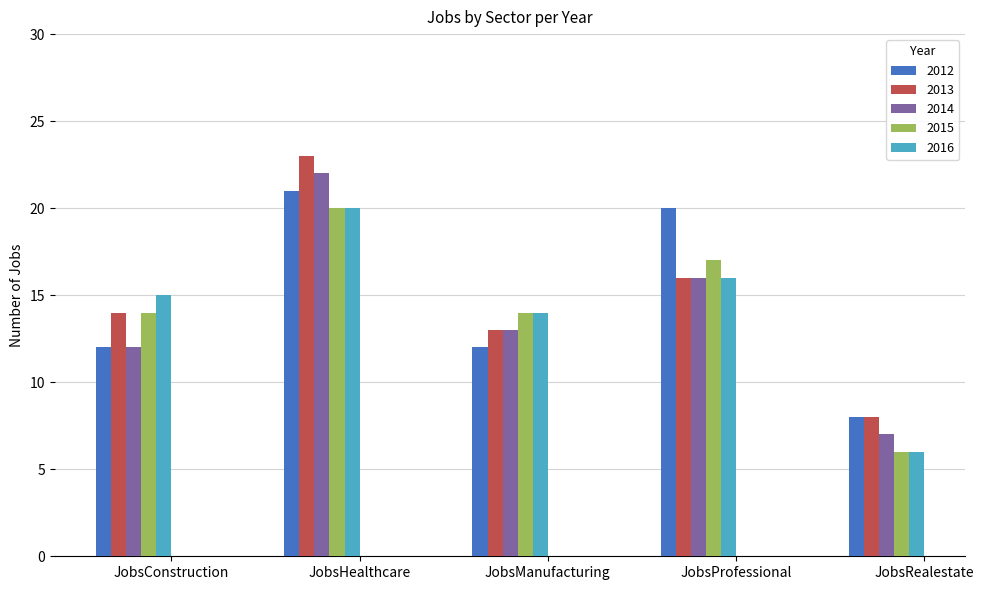

Reading right to left, what are all the values shown in this chart?

2012: JobsRealestate=8	JobsProfessional=20	JobsManufacturing=12	JobsHealthcare=21	JobsConstruction=12
2013: JobsRealestate=8	JobsProfessional=16	JobsManufacturing=13	JobsHealthcare=23	JobsConstruction=14
2014: JobsRealestate=7	JobsProfessional=16	JobsManufacturing=13	JobsHealthcare=22	JobsConstruction=12
2015: JobsRealestate=6	JobsProfessional=17	JobsManufacturing=14	JobsHealthcare=20	JobsConstruction=14
2016: JobsRealestate=6	JobsProfessional=16	JobsManufacturing=14	JobsHealthcare=20	JobsConstruction=15